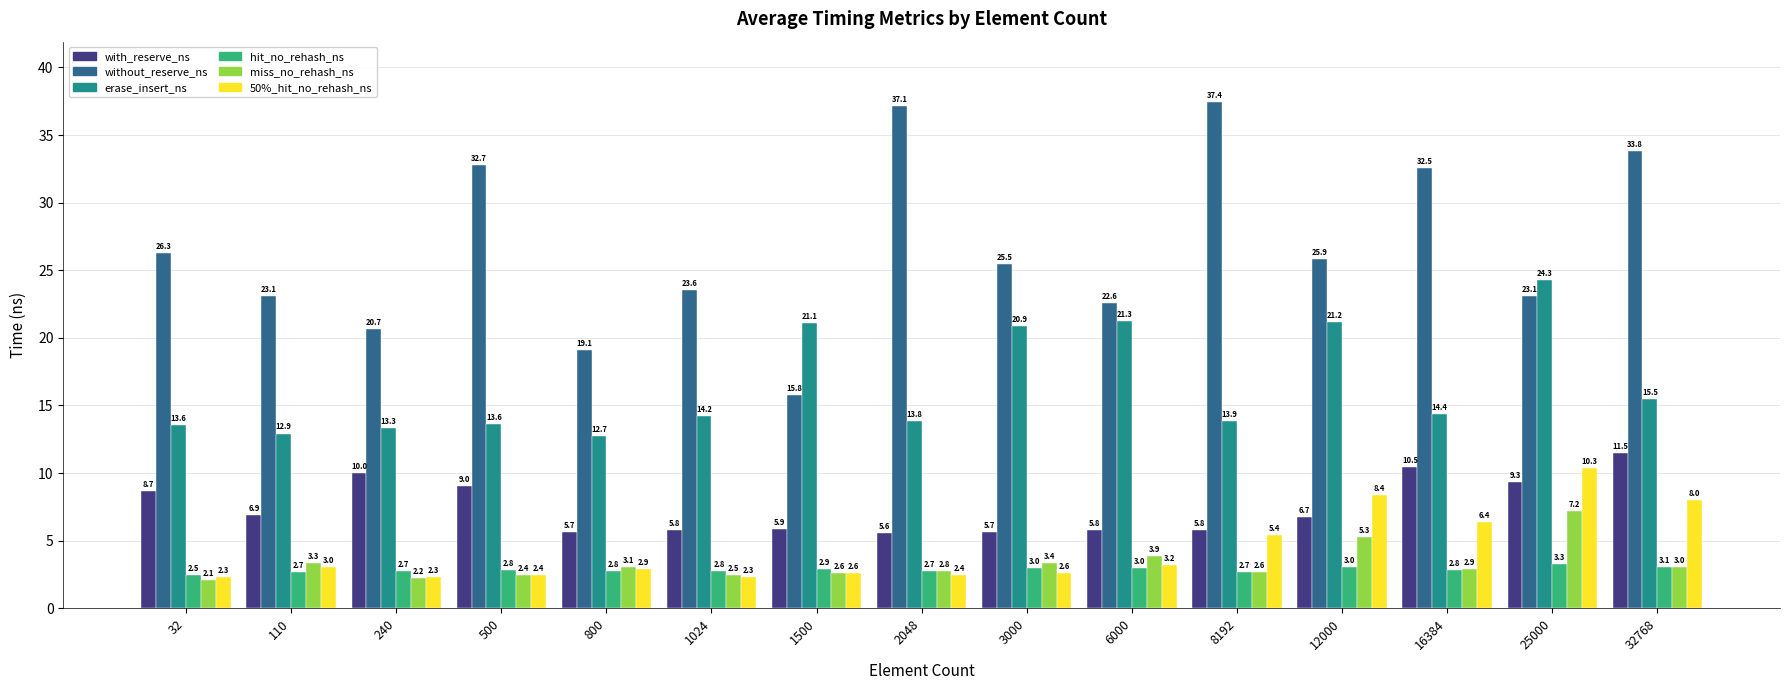

Which label corresponds to the largest value in the chart?

8192